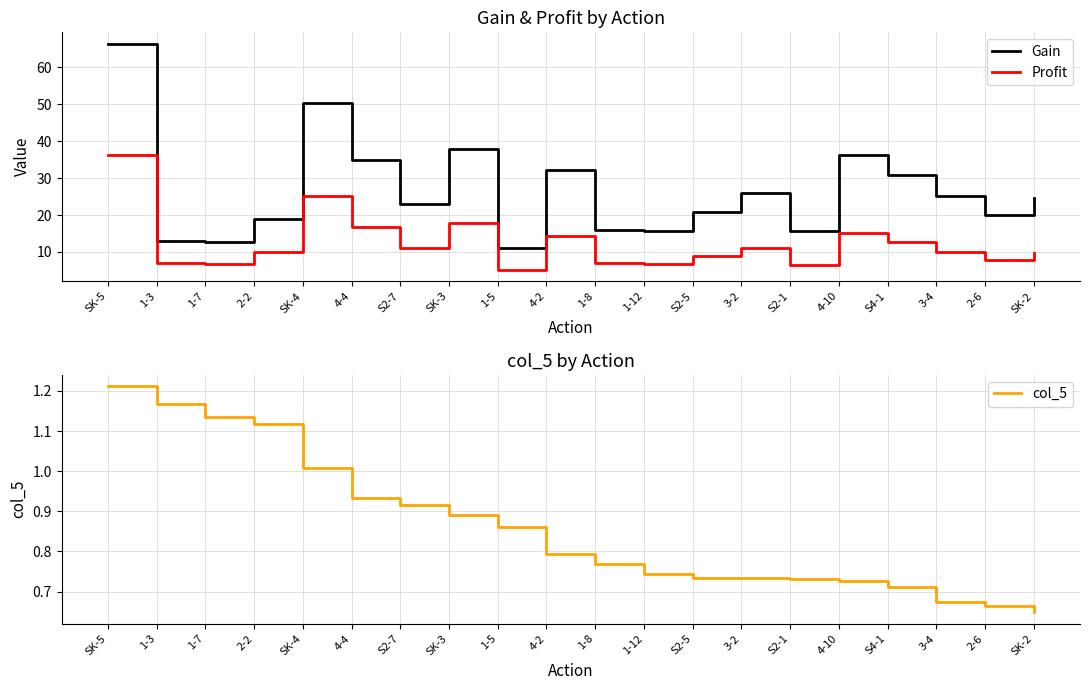

What is the label of the 14th point from the right?

S2-7